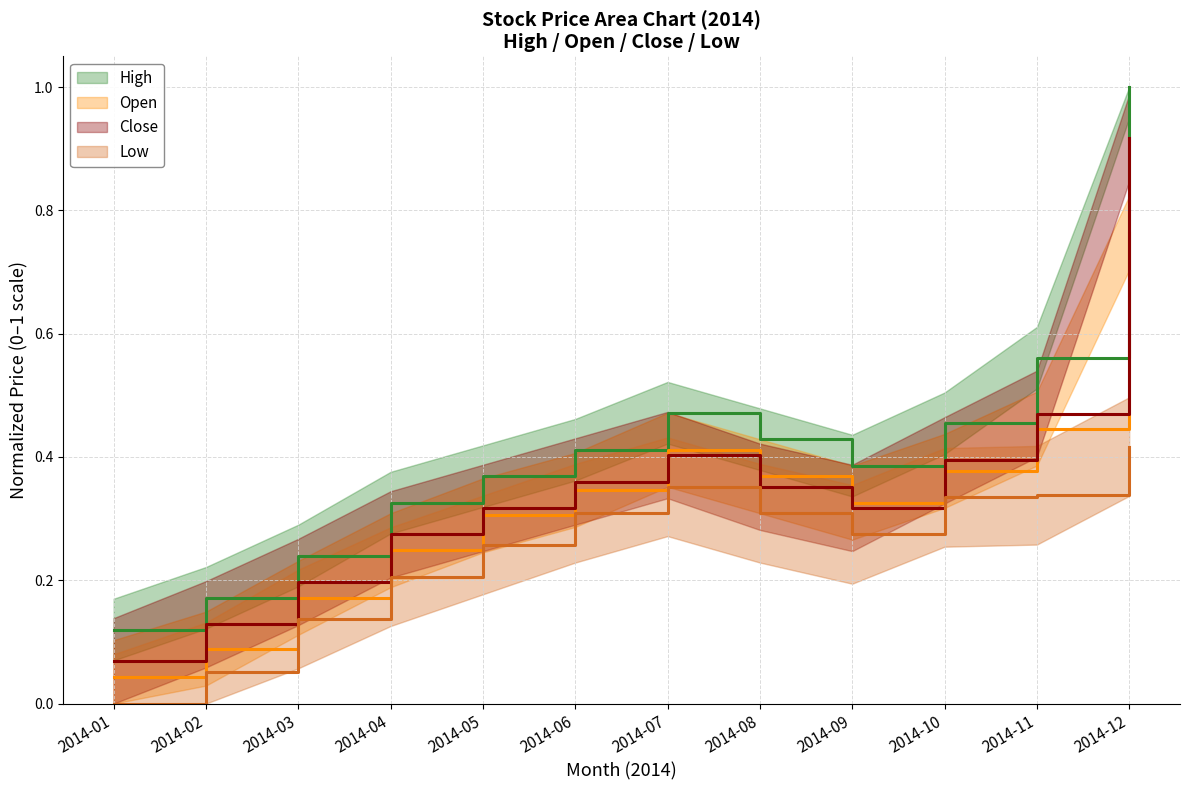

List the series in order of their peak value, lowest first.

Low, Open, Close, High